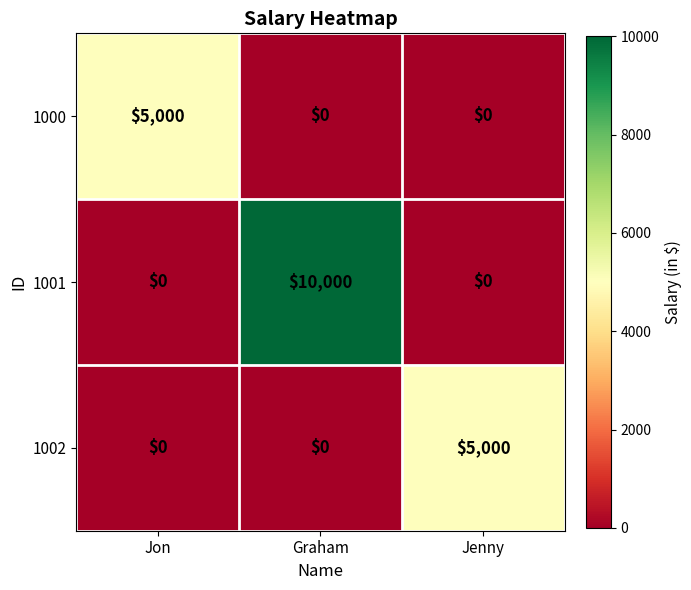

Which series has the largest total across all categories?

1001